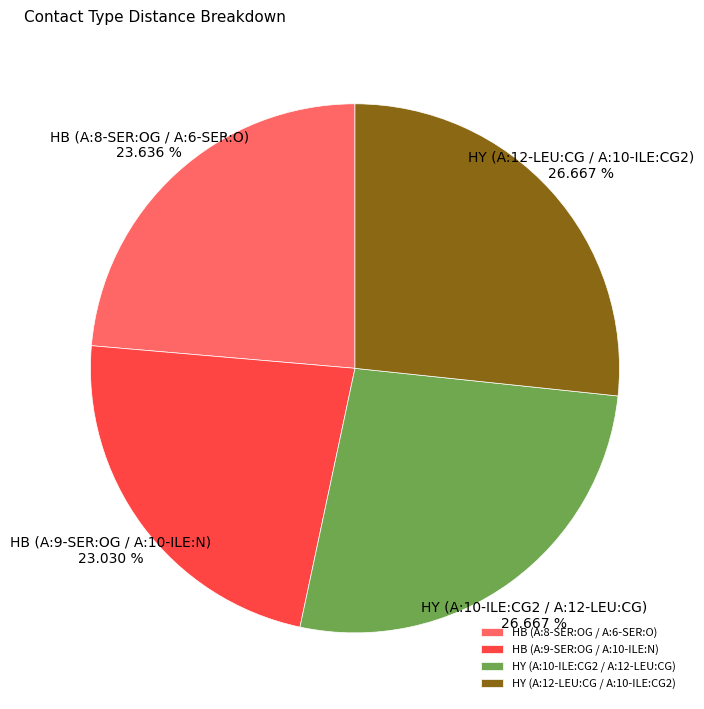

Do HB (A:9-SER:OG / A:10-ILE:N) and HY (A:10-ILE:CG2 / A:12-LEU:CG) together represent more than half of the pie?

No